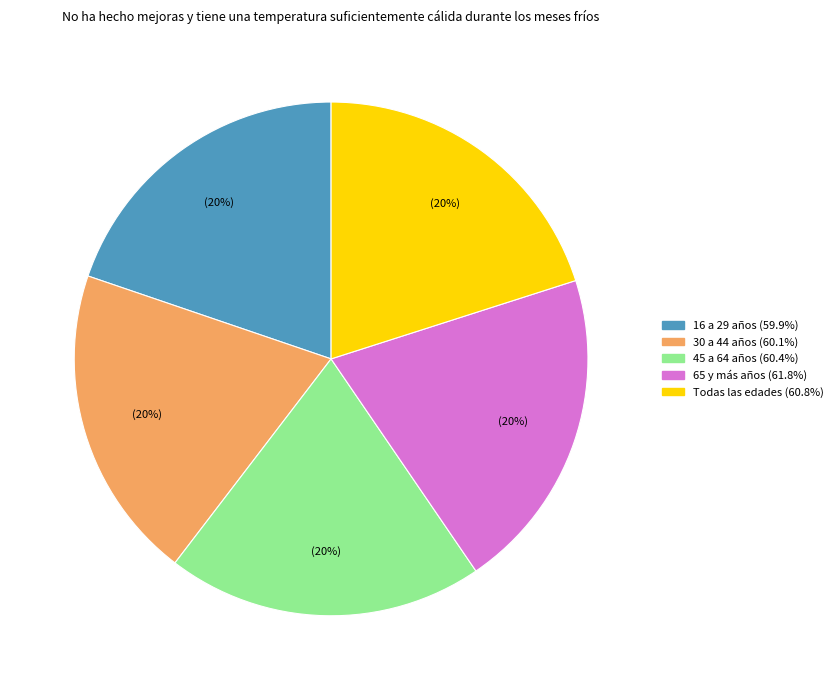

To the nearest percent, what is the average slice percentage?

20%